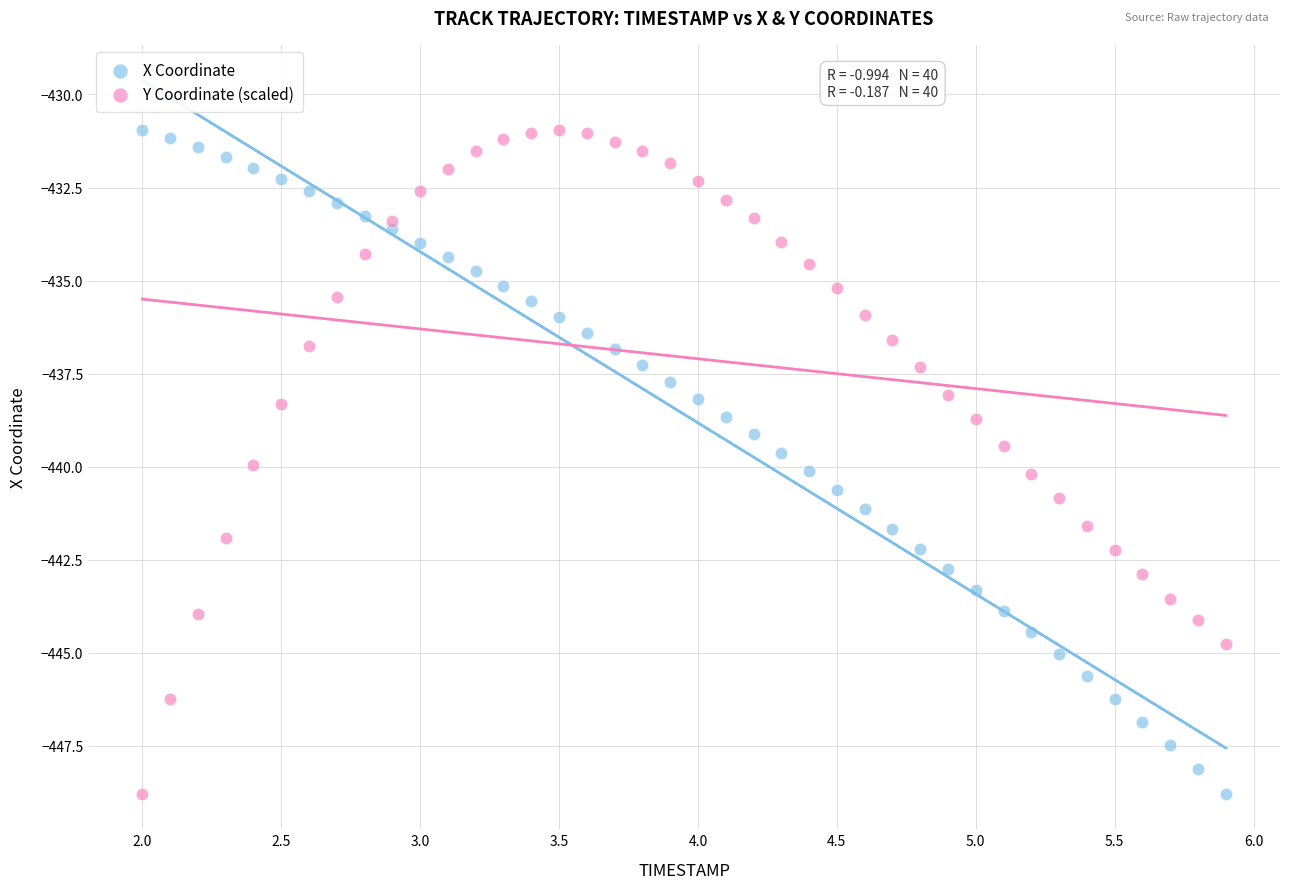

Across all data points, what is the range of Y values (max minus min)?

17.8